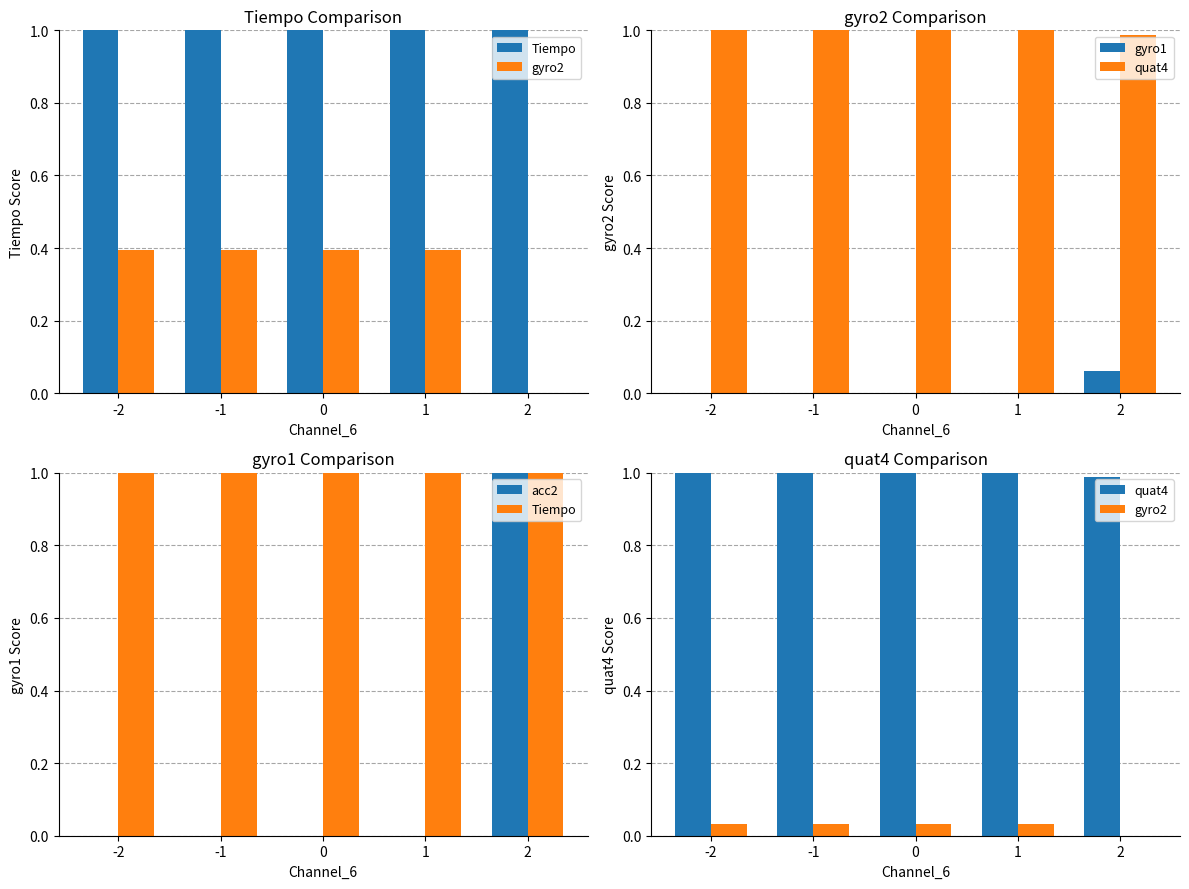

What is the value of the Tiempo bar at the 3rd from the left?

1.0